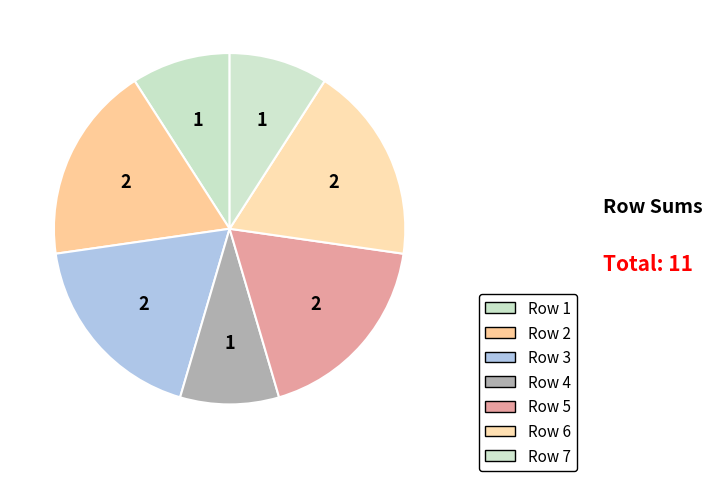

To the nearest percent, what is the average slice percentage?

14%